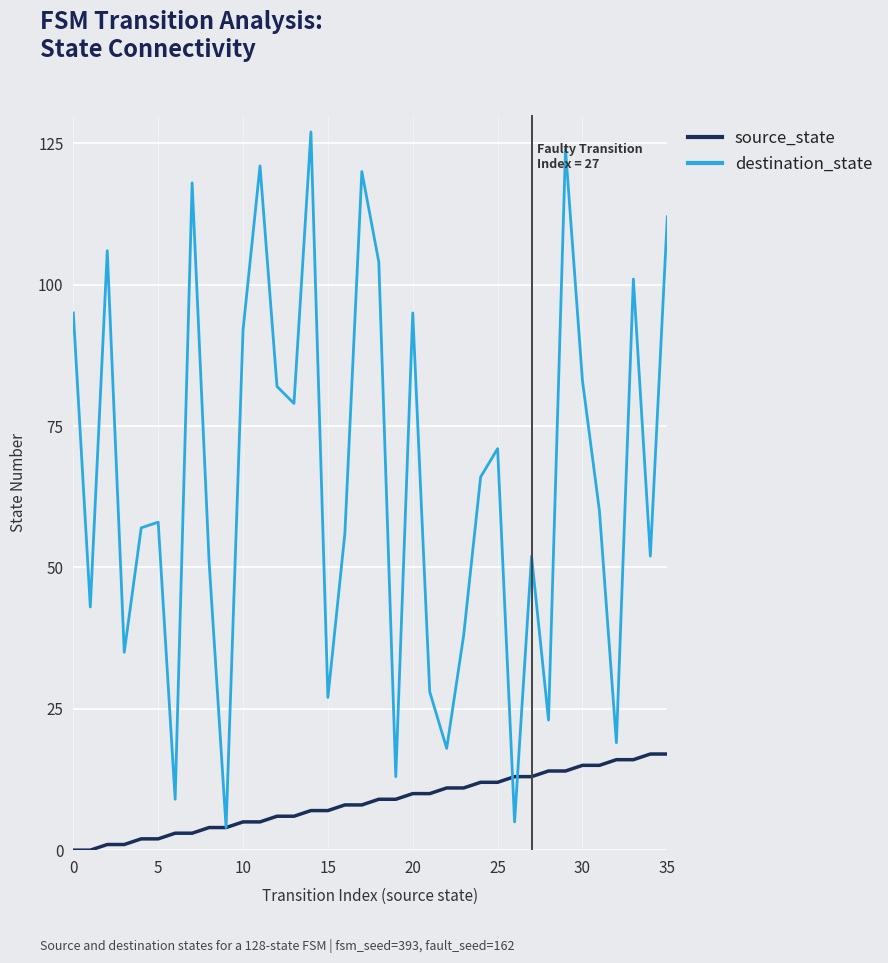

What is the minimum value for destination_state?

4